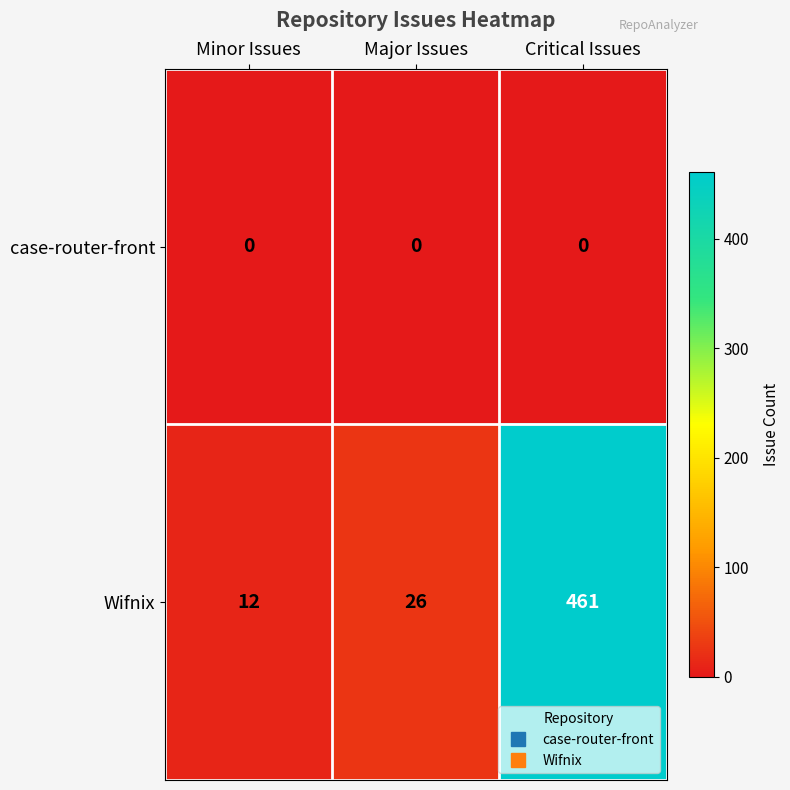

What is the highest value of the Wifnix series?

461